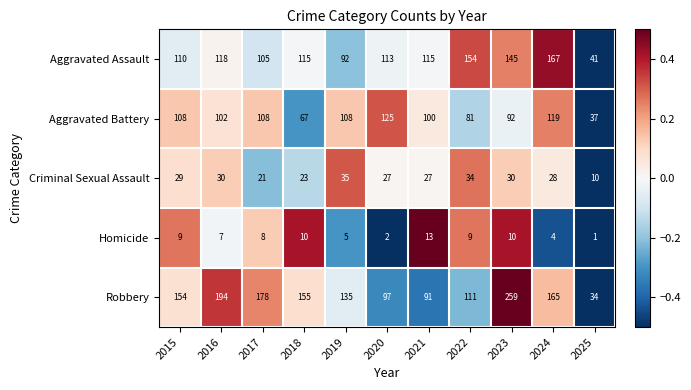

Which series has the largest total across all categories?

Robbery